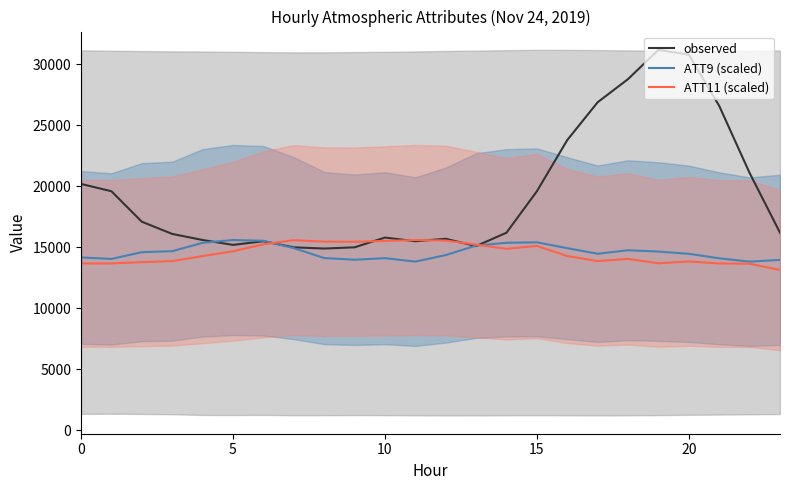

Which series has the largest total across all categories?

observed